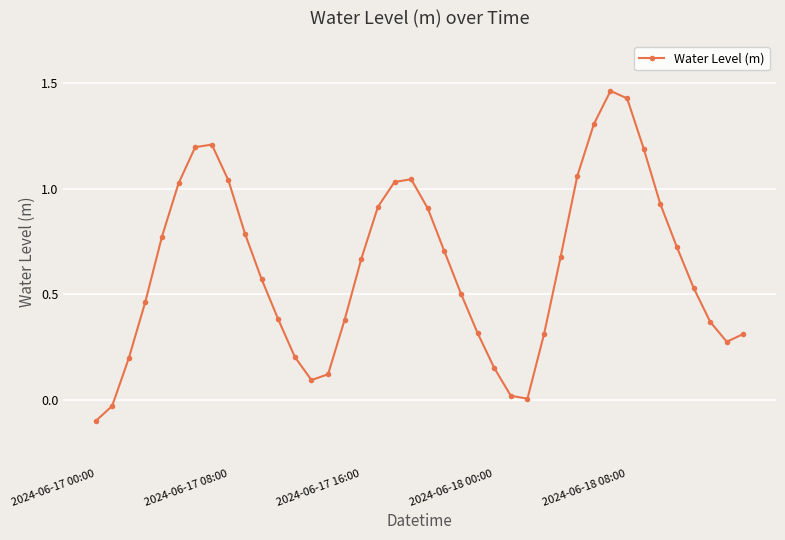

What is the sum of all values?

25.2